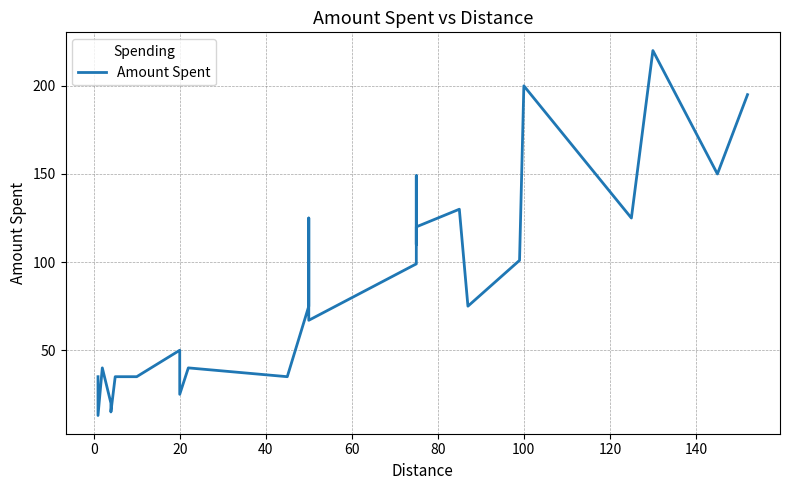

Does the chart display data point markers on the line(s)?

No